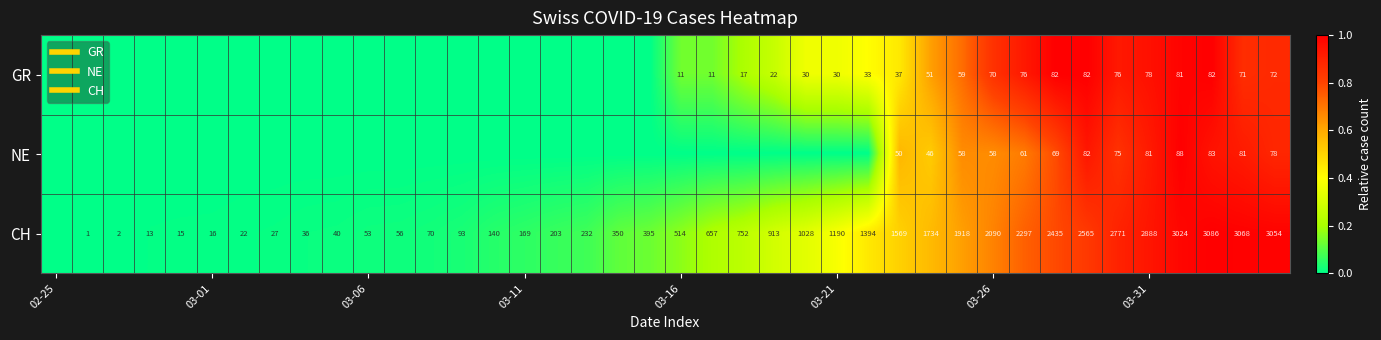

What is the average value of the CH series?

0.3